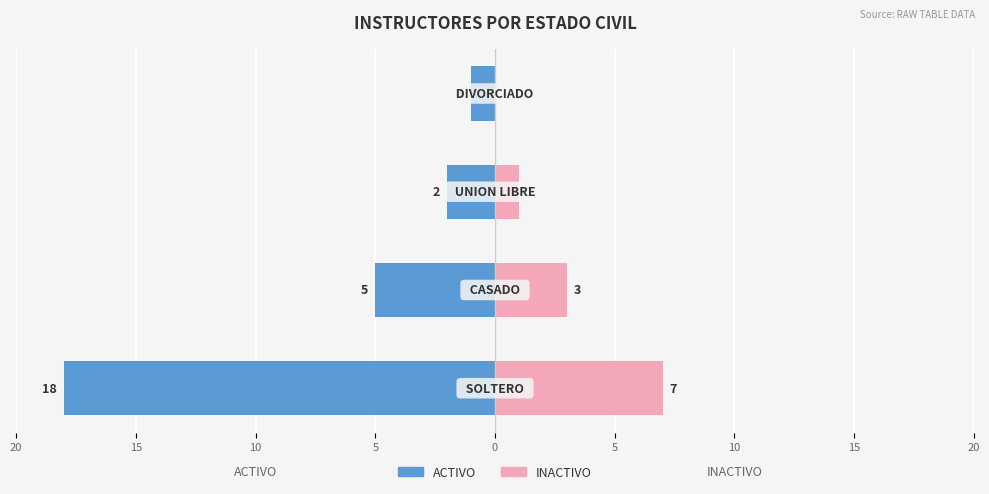

What is the value of the INACTIVO bar at the 1st from the left?

7